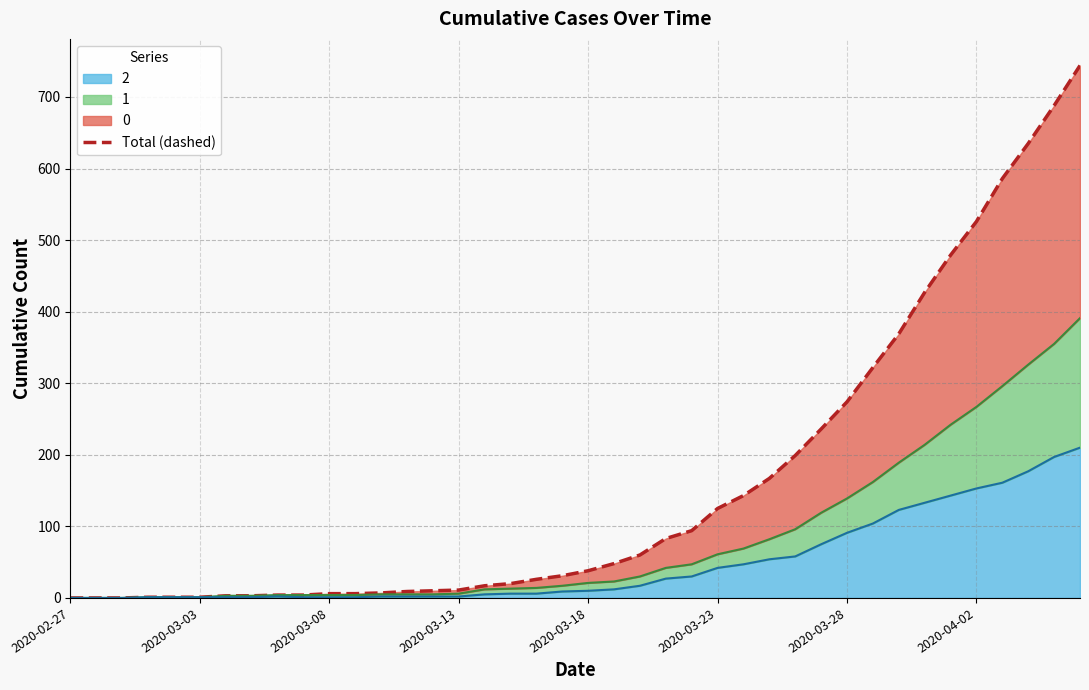

The value of 2 at 2020-04-02 is 246. True or false?

False